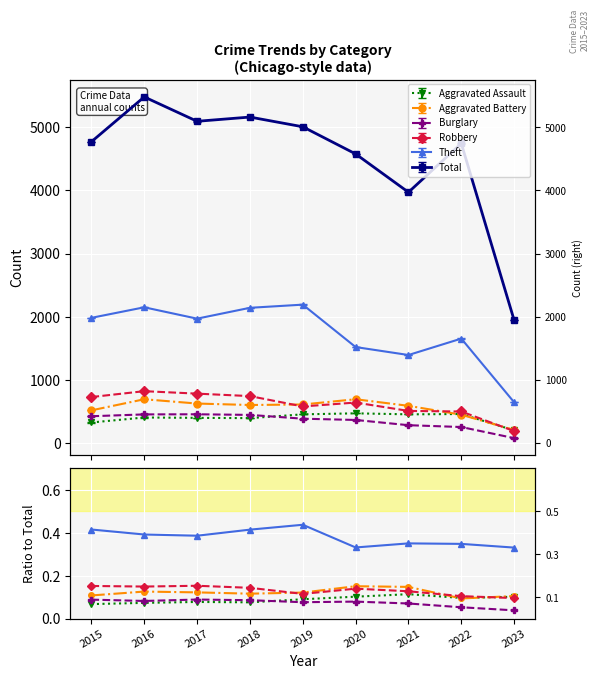

Between 2017 and 2015, which is larger?

2017